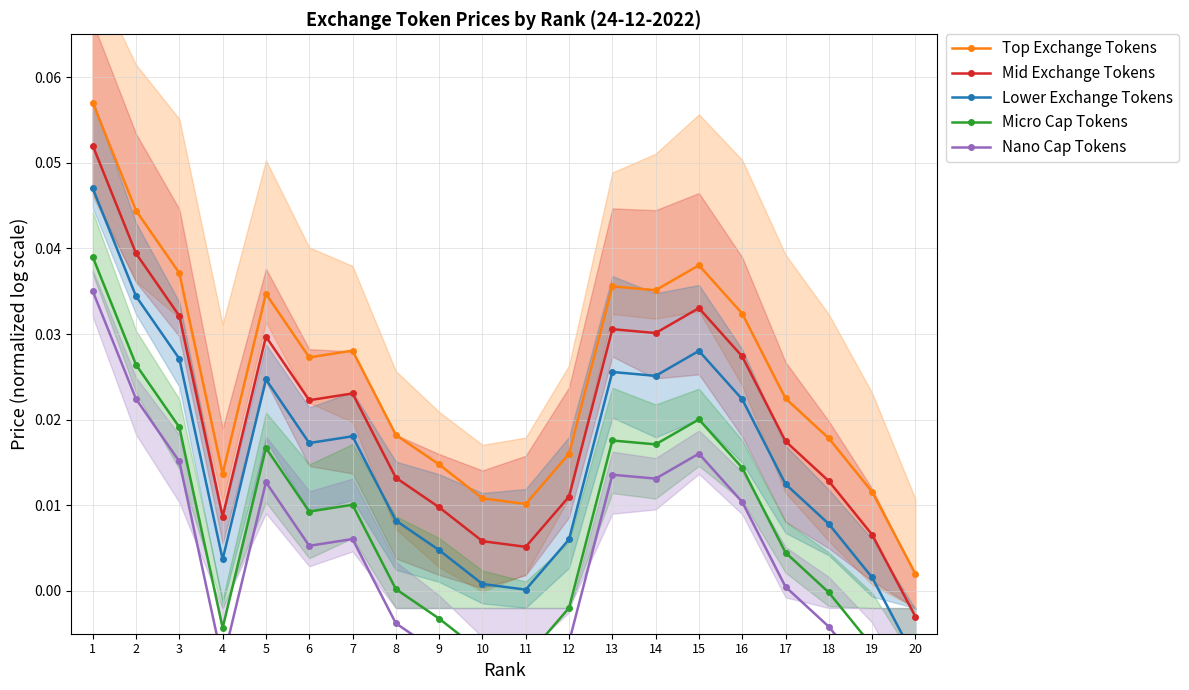

Which has a higher value, 2 or 20?

2